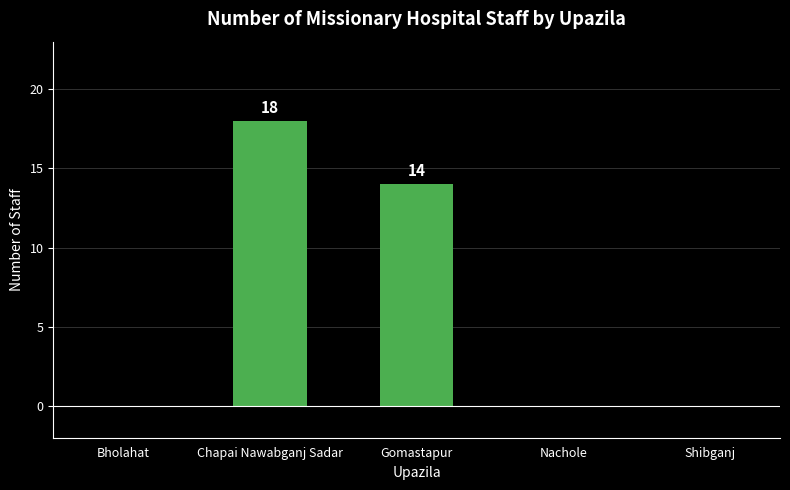

Are the bars grouped side by side (vs. stacked)?

No